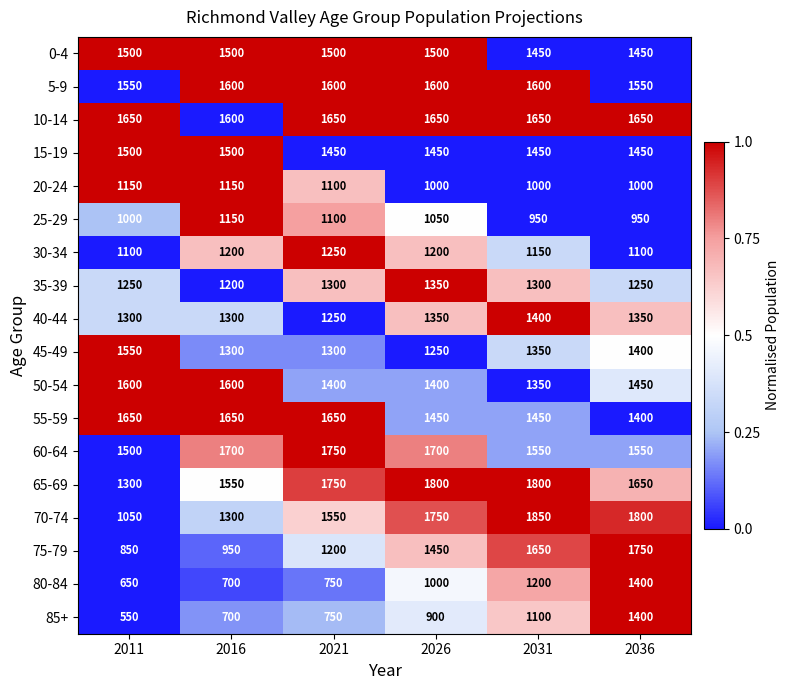

What is the greatest value displayed?

1850